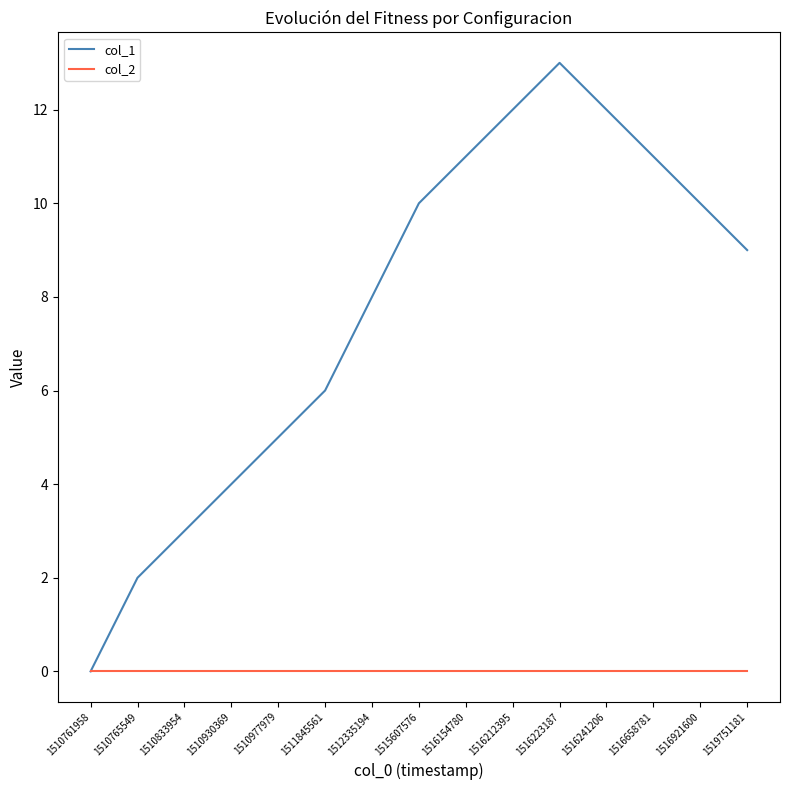

How many interior local peaks does the col_1 series have?

1